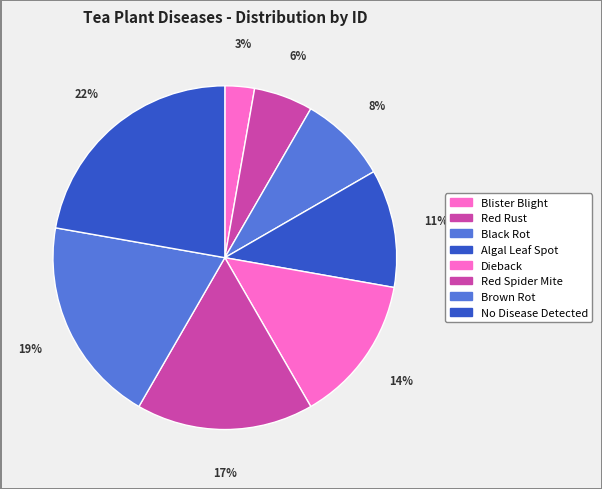

What is the ratio of the value at Black Rot to the value at No Disease Detected?

0.4